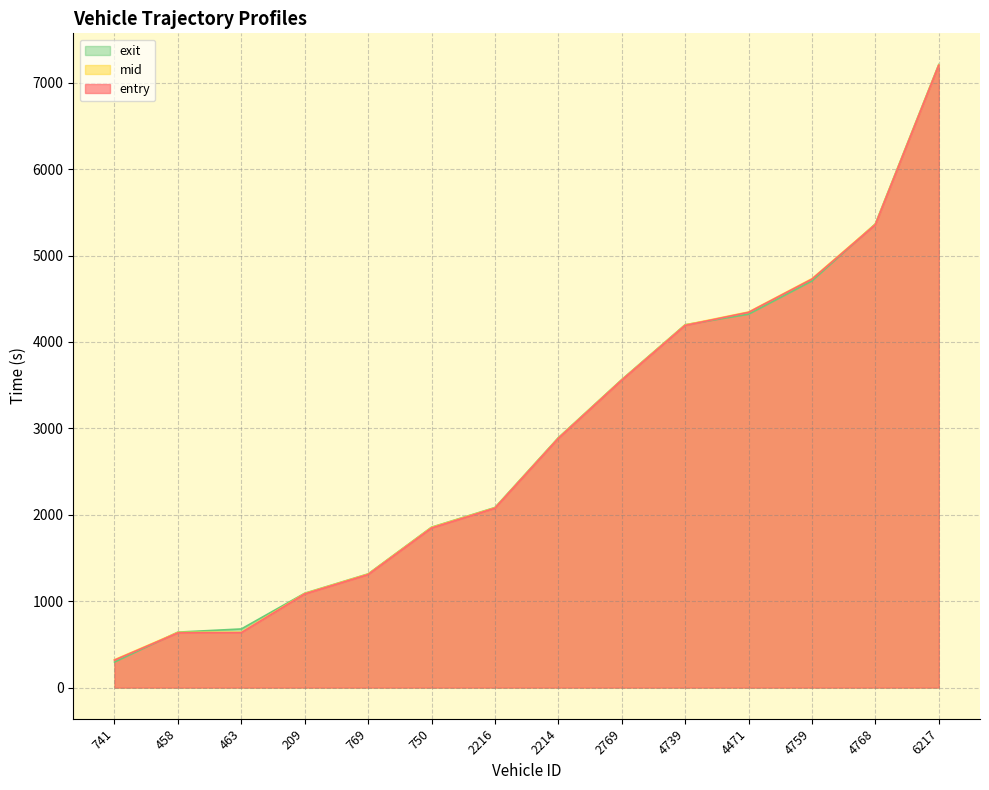

What is the label of the 11th point from the right?

209